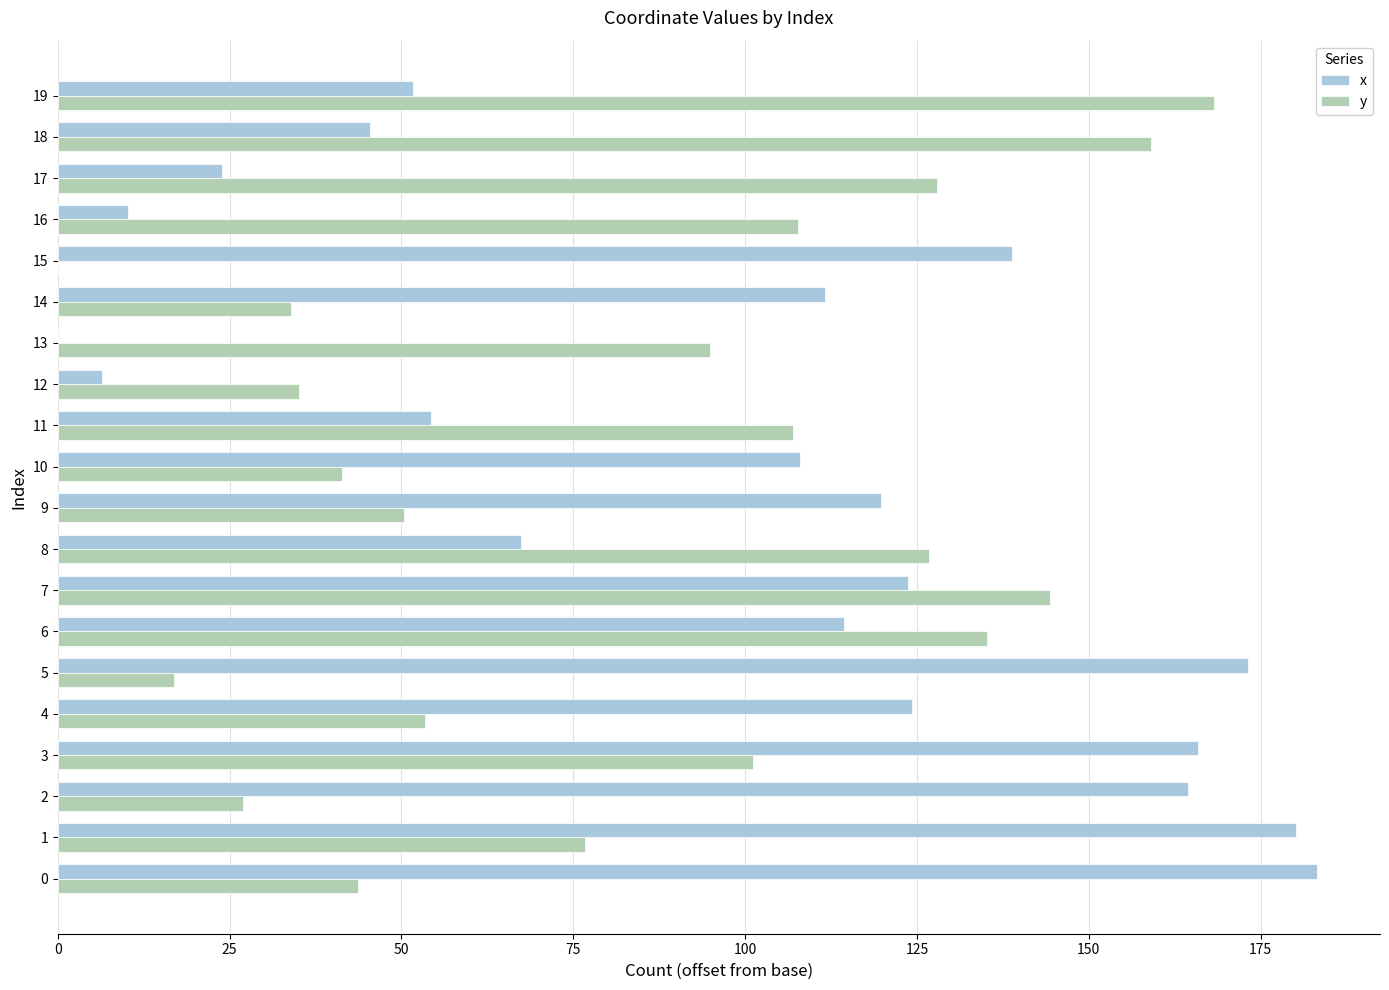

Between 7 and 9, which series saw the biggest shift?

y